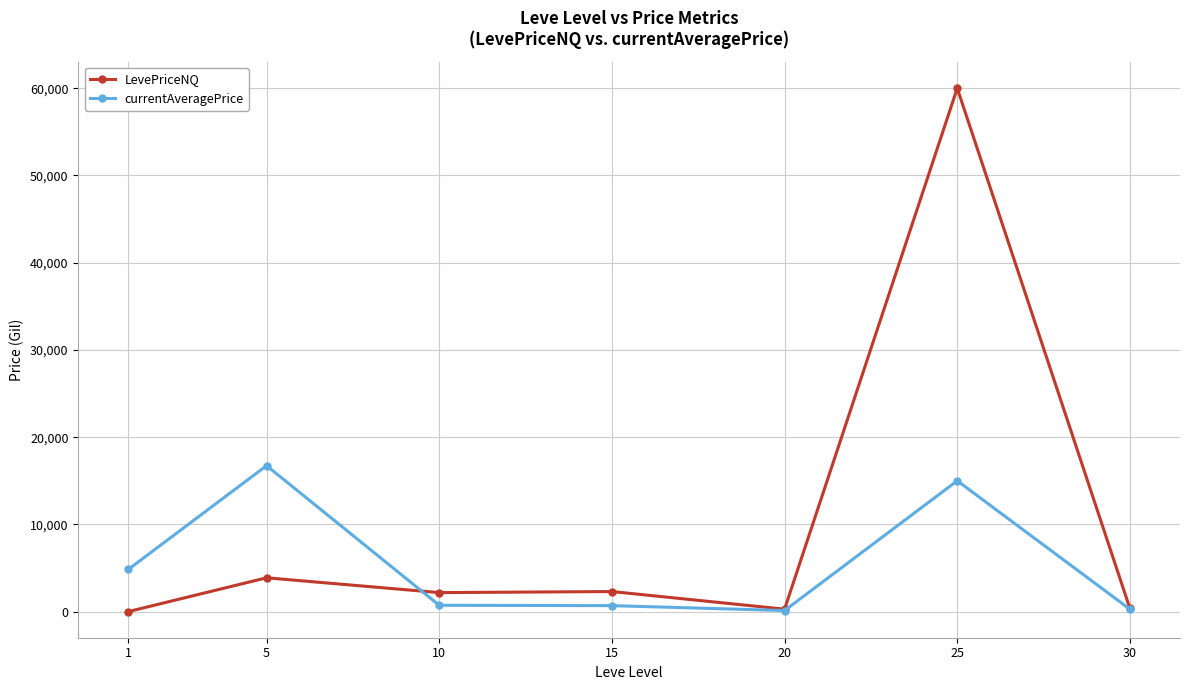

What is the difference between the maximum and second lowest values in the LevePriceNQ series?

59718.0